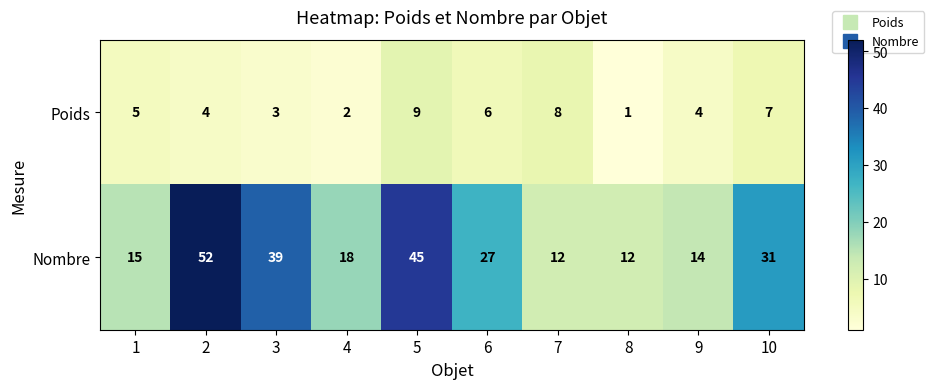

Which label corresponds to the smallest value in the chart?

8